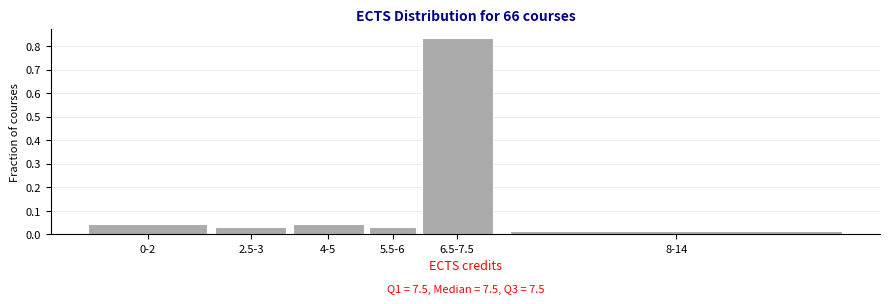

True or false: the data shows 0.1 at 0-2.

False